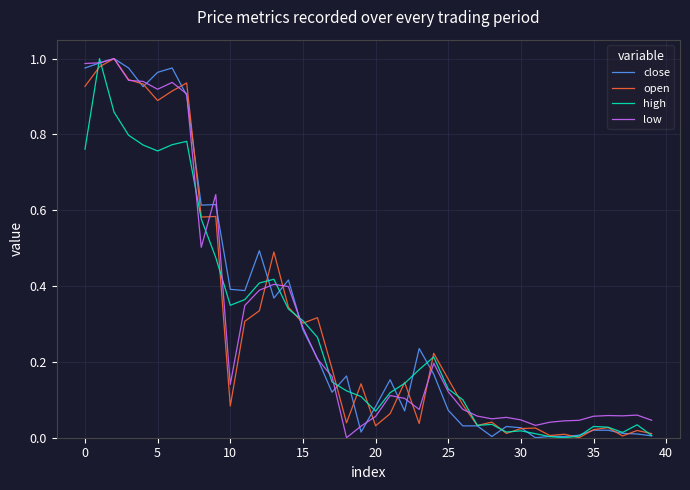

At how many categories does at least one series exceed 0?

40